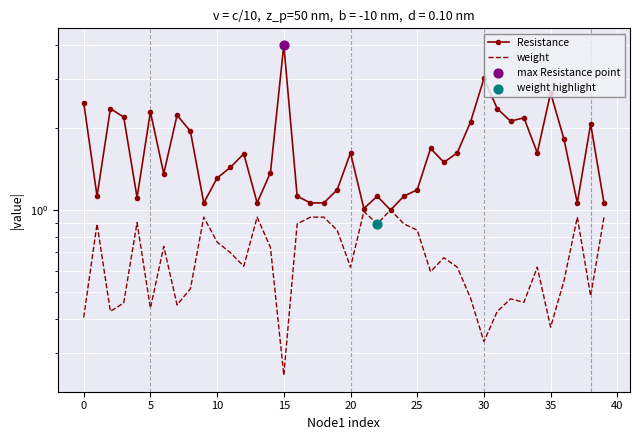

What are all the series names shown in the legend?

Resistance, weight